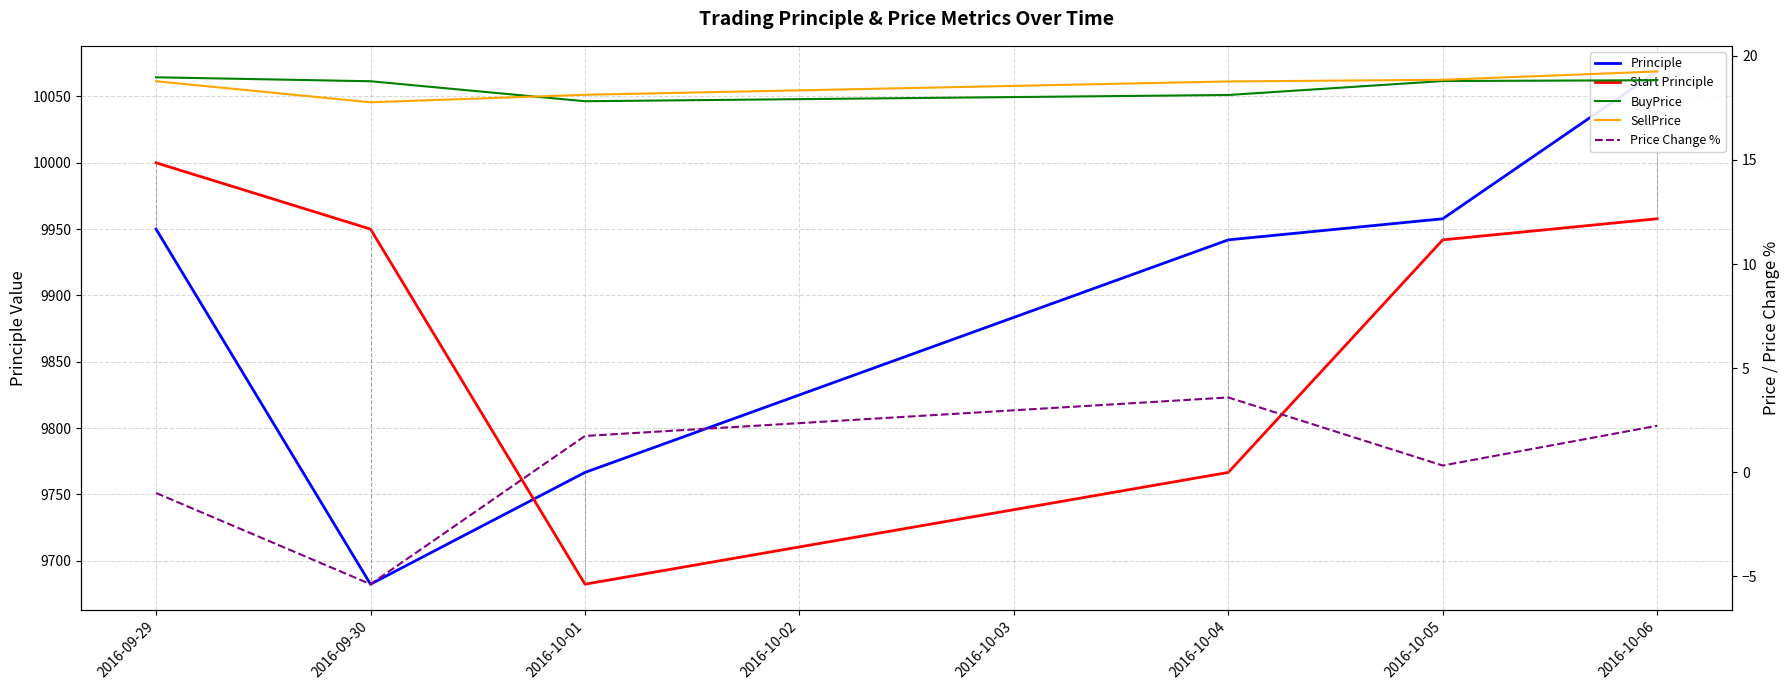

True or false: BuyPrice has a value of 19.0 at 2016-09-29.

True